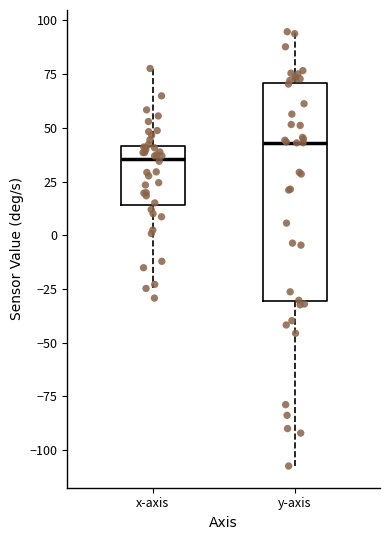

Which box's median line is the lowest?

x-axis